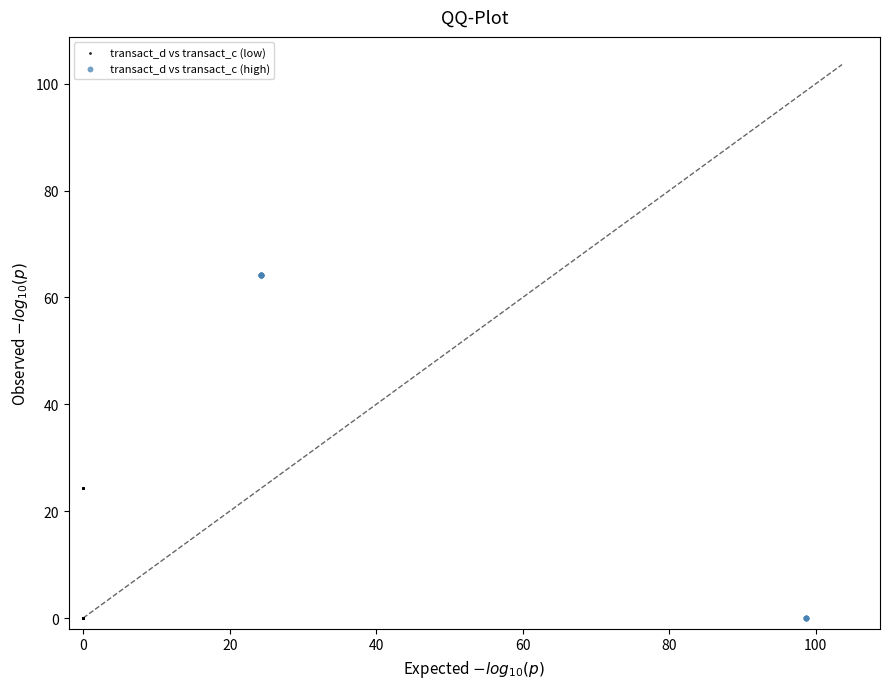

Which series reaches the maximum Y coordinate?

transact_d vs transact_c (high)